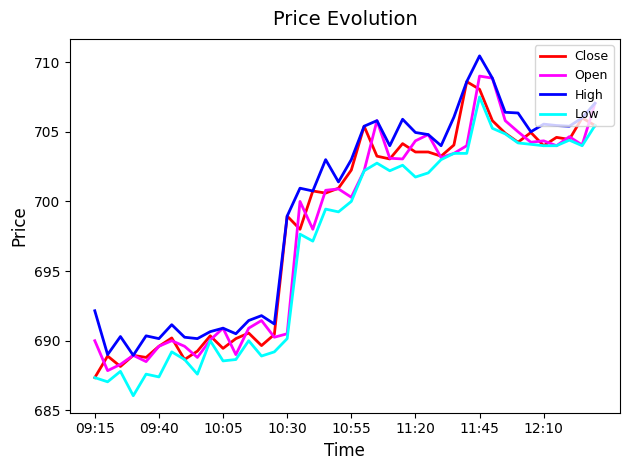

True or false: High and Low intersect in this chart.

False